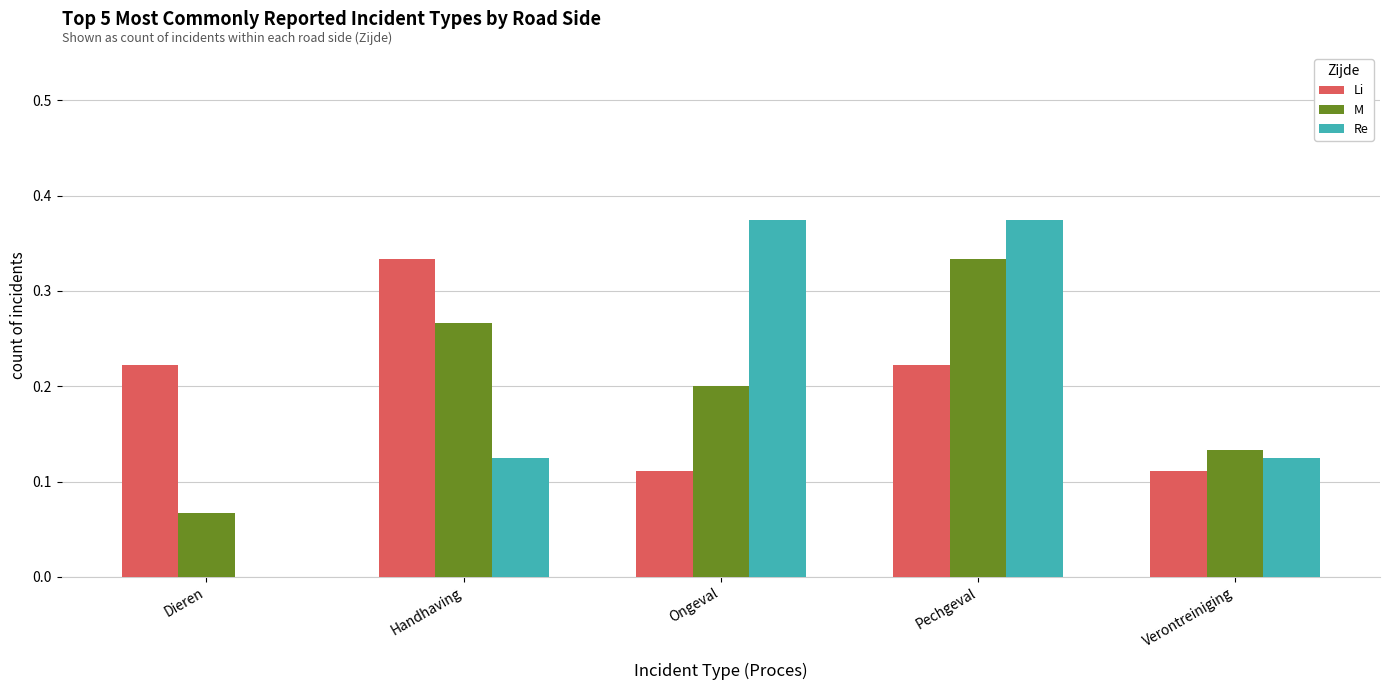

Which series changed the most between Ongeval and Pechgeval?

M